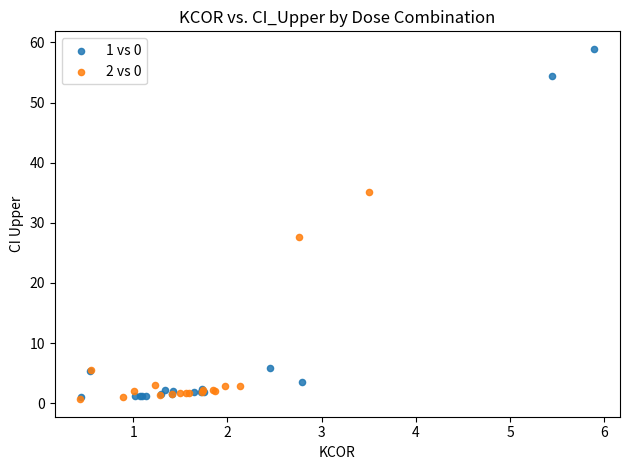

Which series has the widest spread of Y values?

1 vs 0